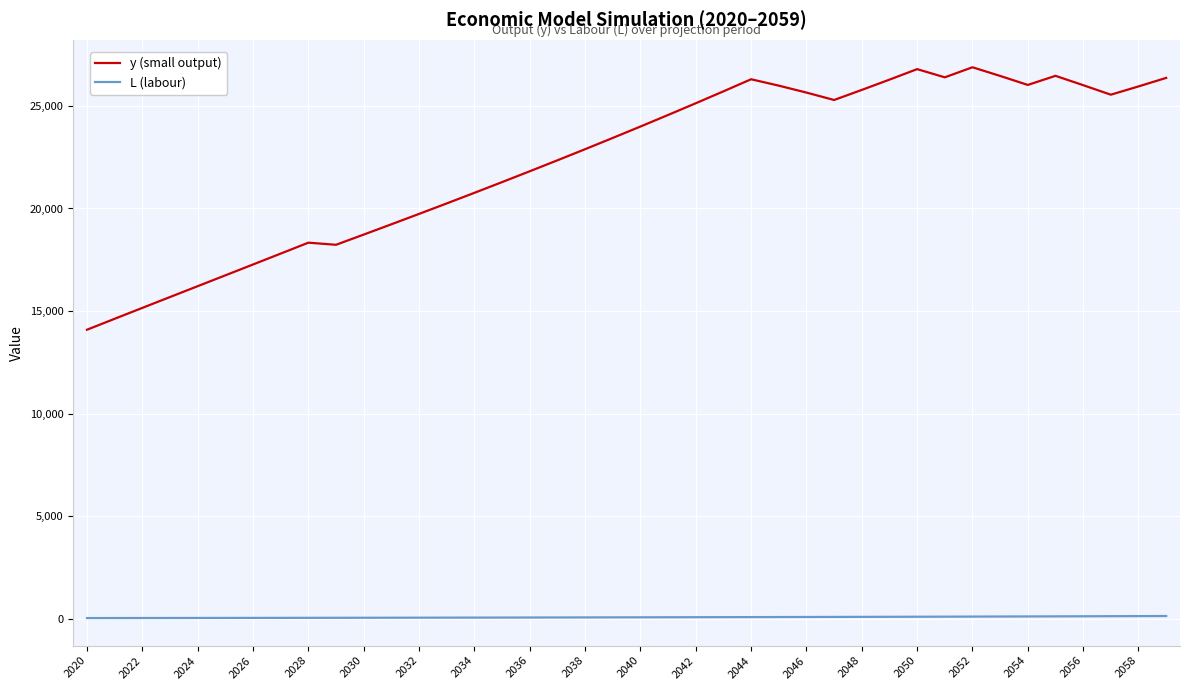

List the series in order of their peak value, highest first.

y (small output), L (labour)